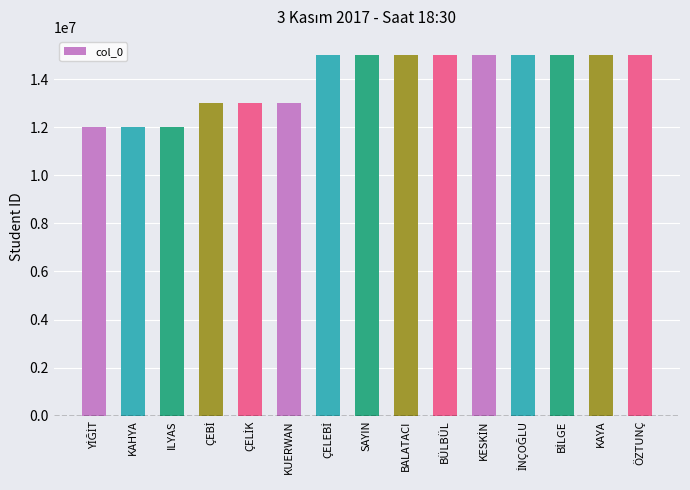

True or false: the data shows 15011089 at ÖZTUNÇ.

True